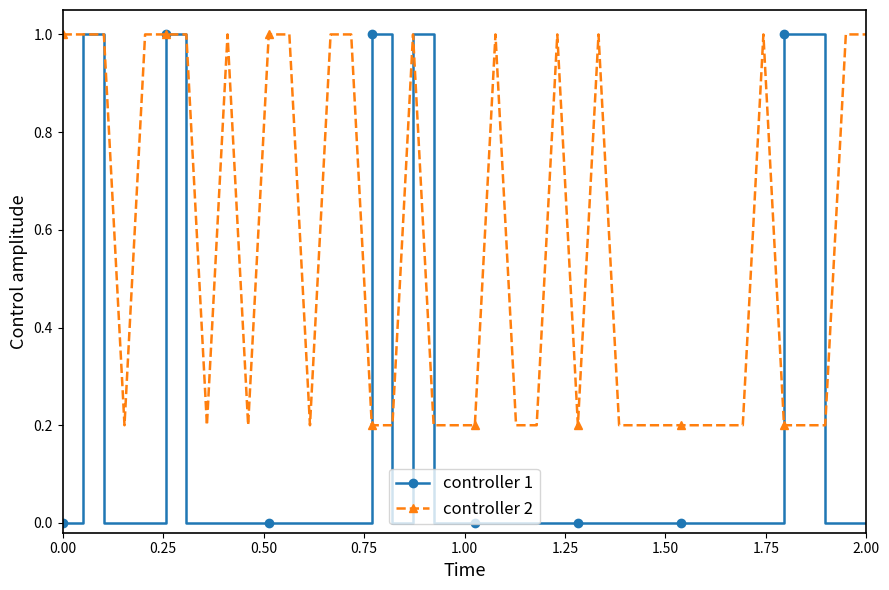

Which series has the widest spread of values?

controller 1